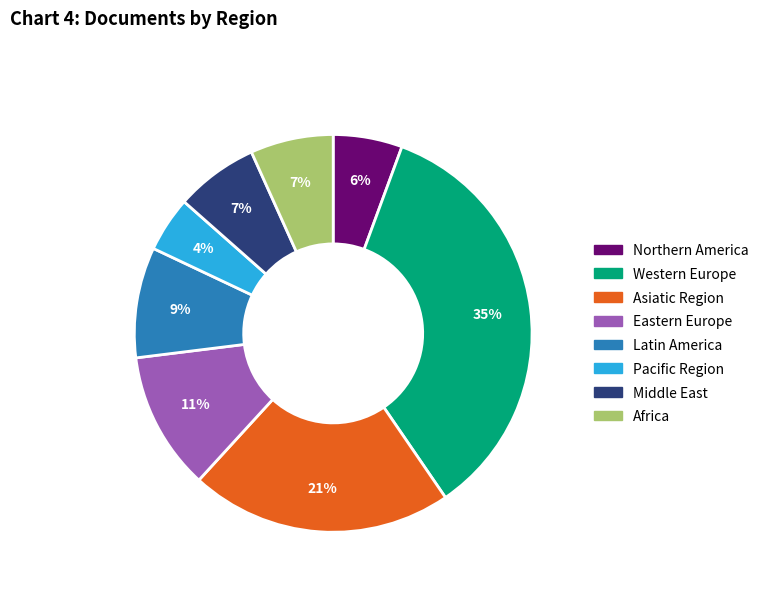

Count the number of slices in the pie.

8